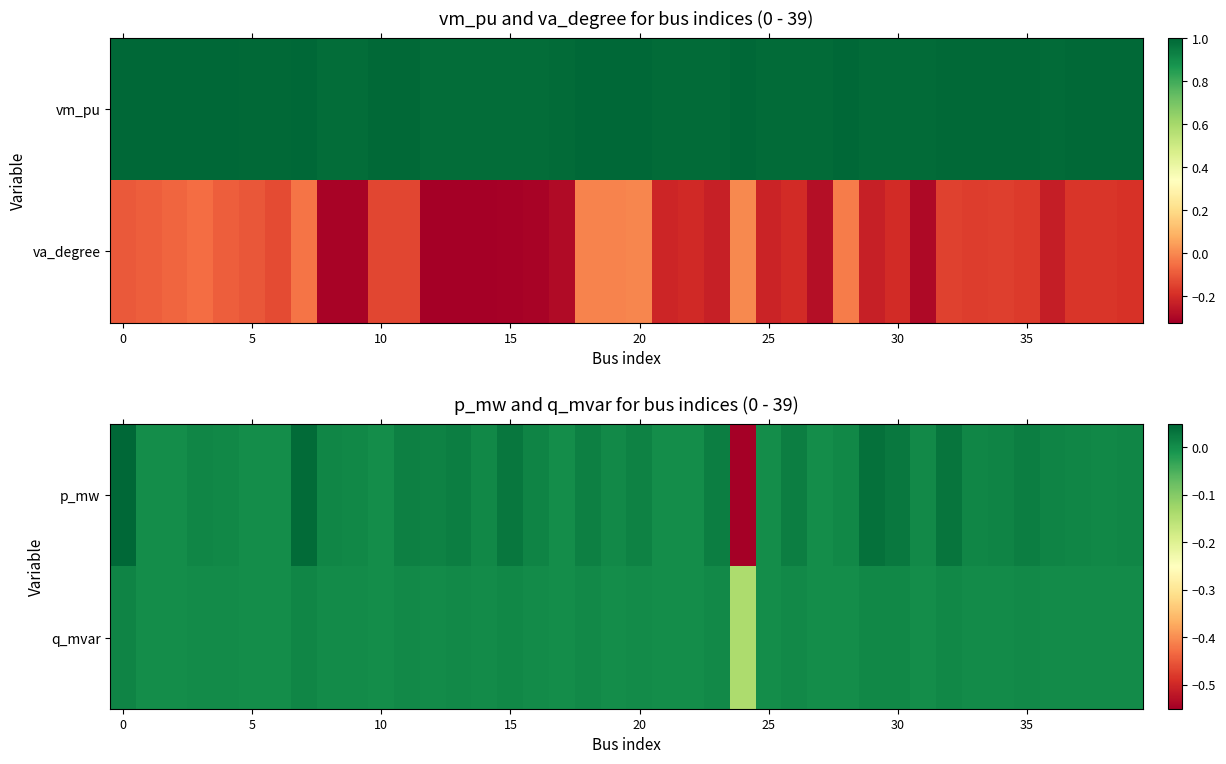

List the series in order of their overall mean, highest first.

q_mvar, p_mw